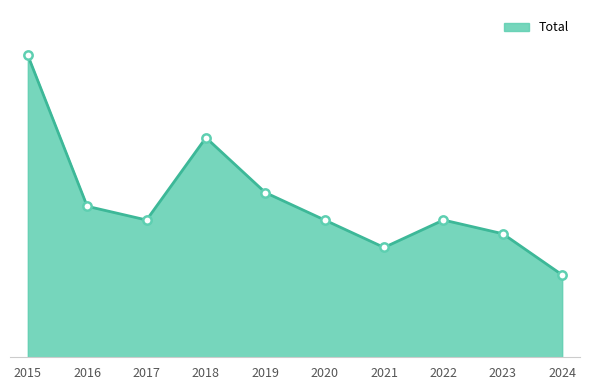

How many interior local valleys (lower than both neighbors) does the data have?

2